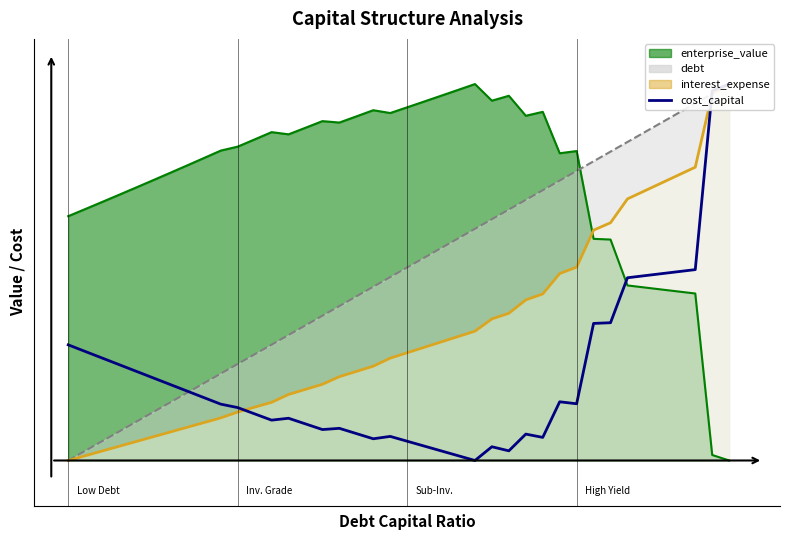

How many interior local valleys (lower than both neighbors) does the data have?

7